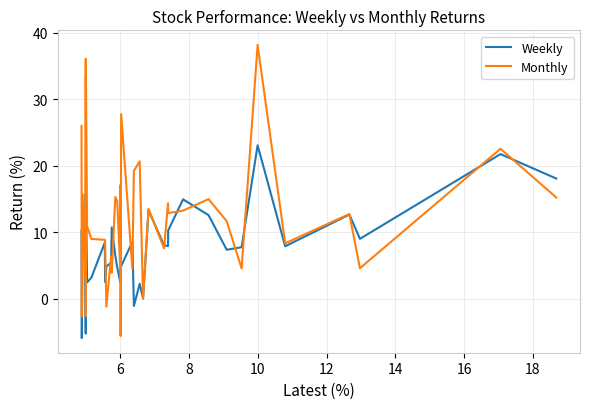

How many interior local valleys does the Weekly series have?

13